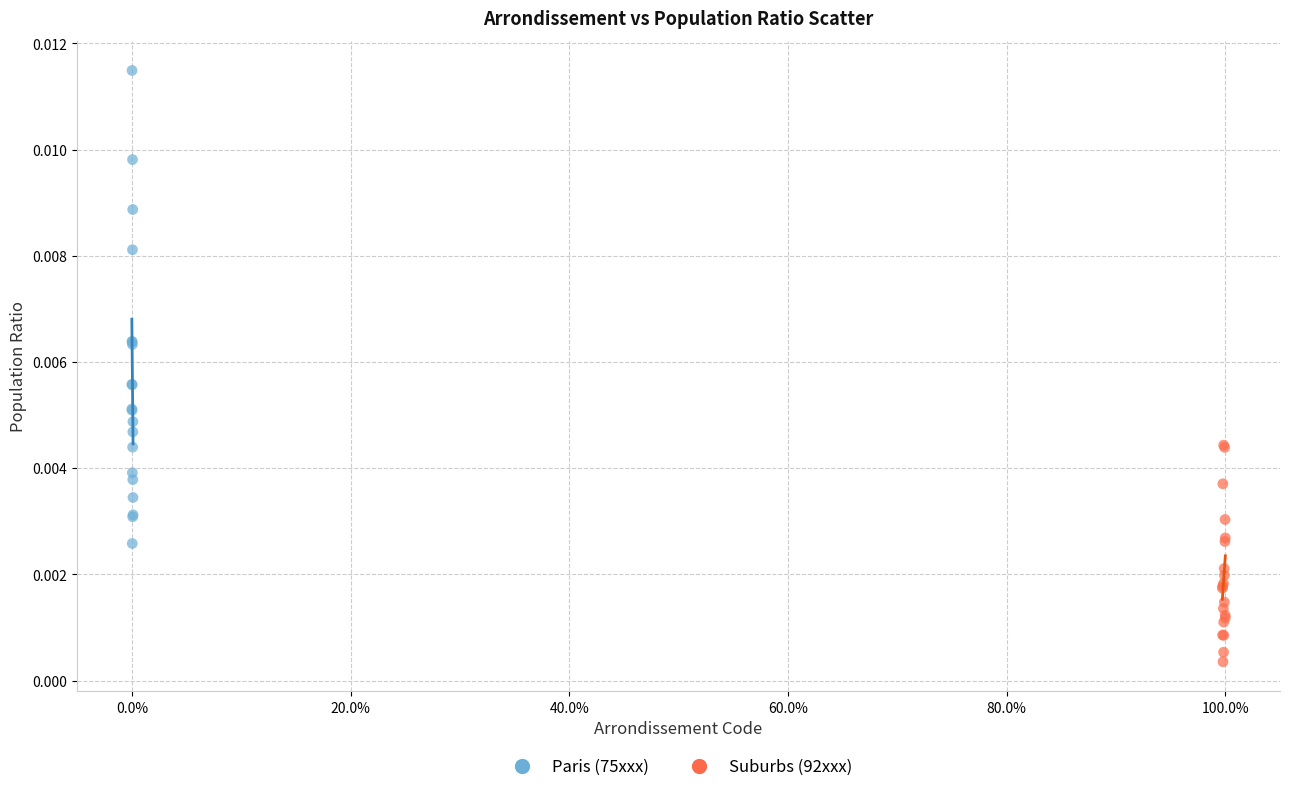

Which series has the largest Y range (max minus min)?

Paris (75xxx)